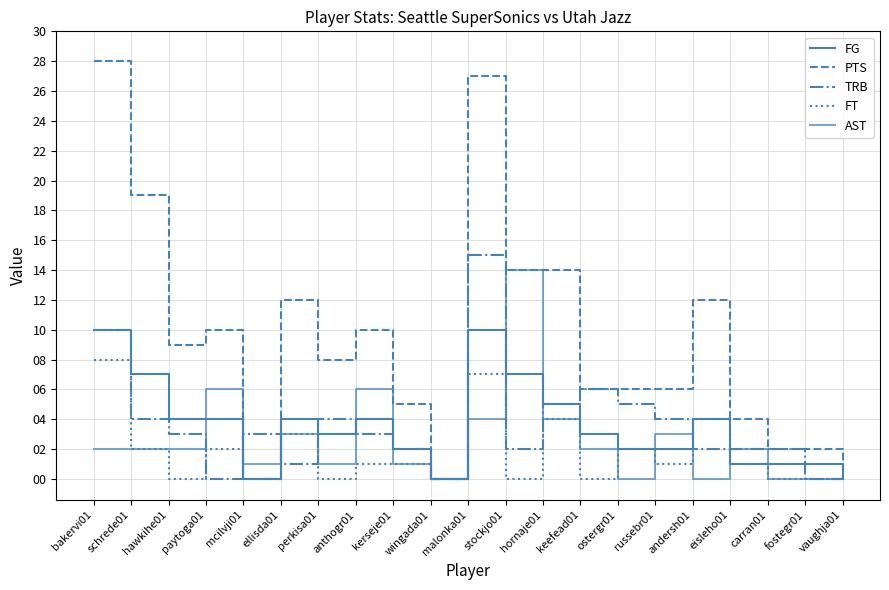

Does the chart have visible grid lines?

Yes